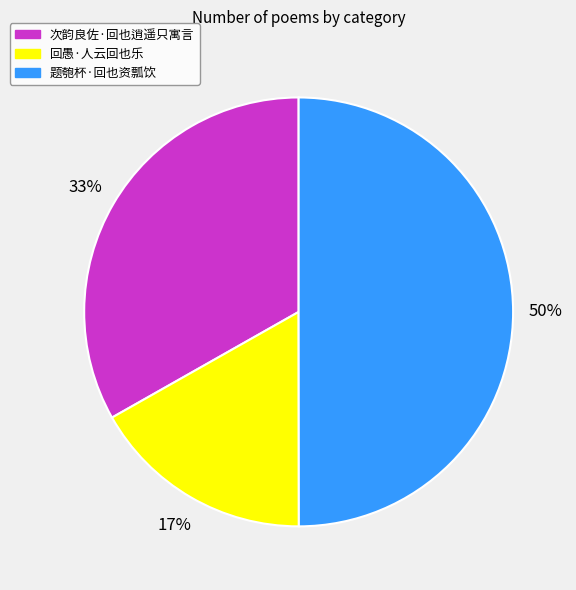

Between 次韵良佐·回也逍遥只寓言 and 题匏杯·回也资瓢饮, which is larger?

题匏杯·回也资瓢饮